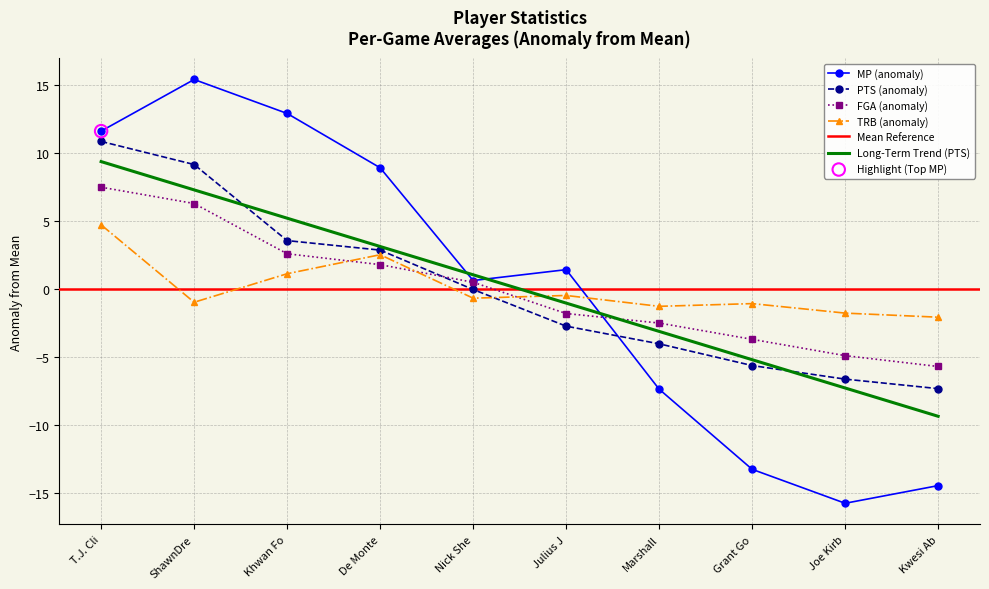

Which series has the largest total across all categories?

PTS